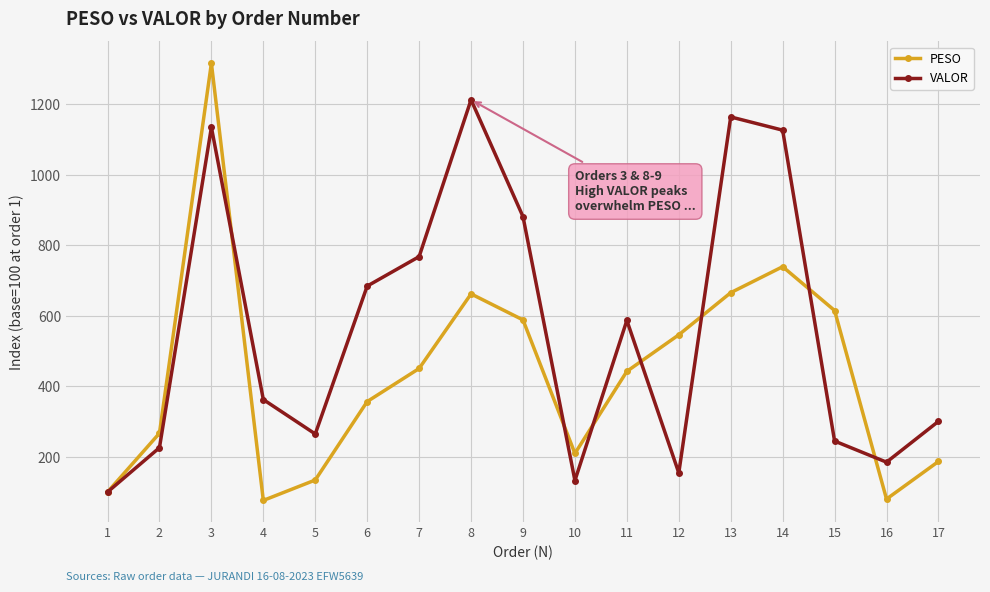

What is the spread (max minus min) of values at 8?

550.8